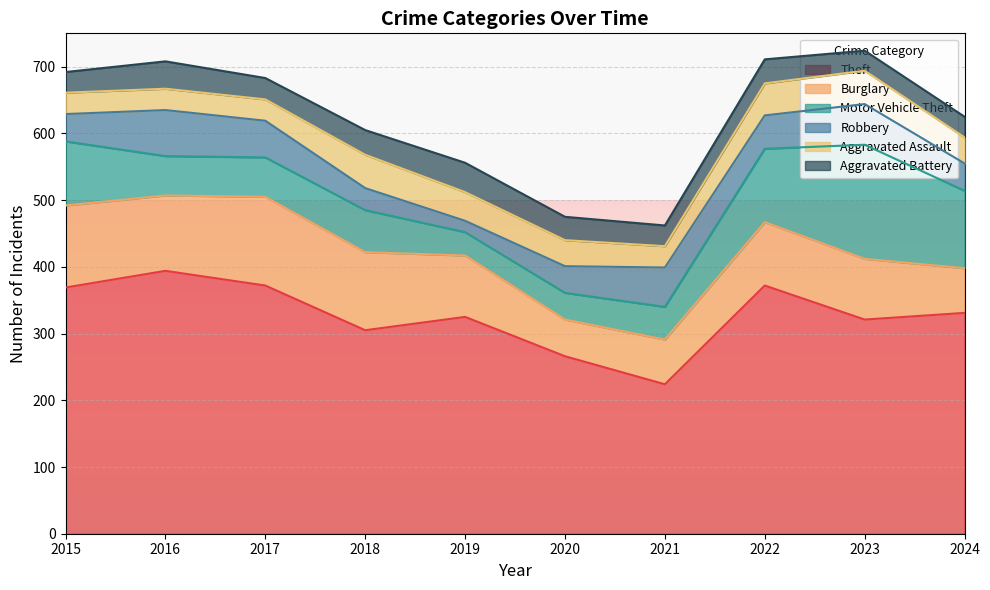

Where is Theft nearest to the value 309?

2018